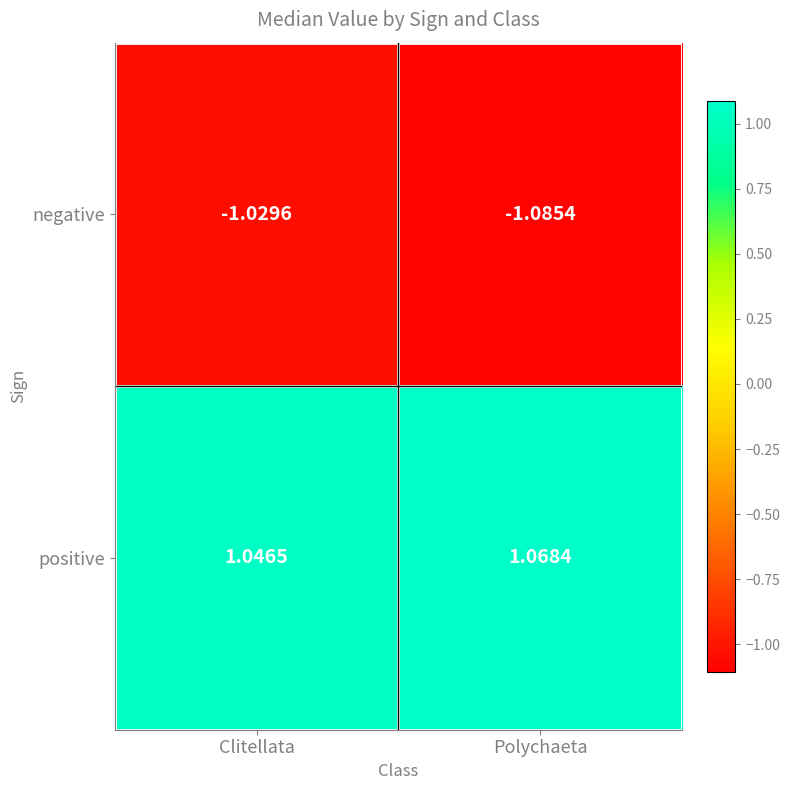

At which label does positive reach its minimum?

Clitellata